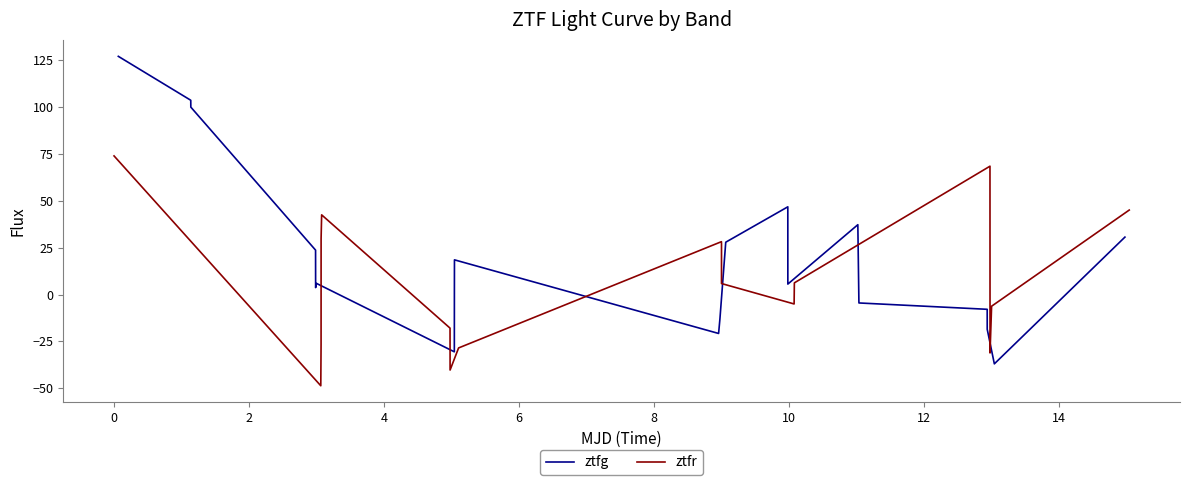

What is the maximum value for ztfg?

127.0